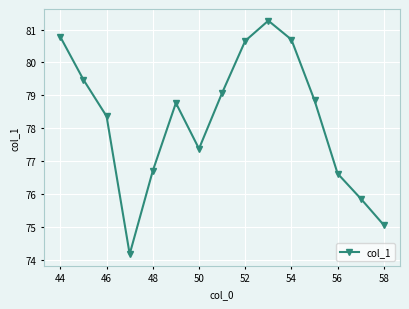

What is the value of the 5th point from the left?

76.7